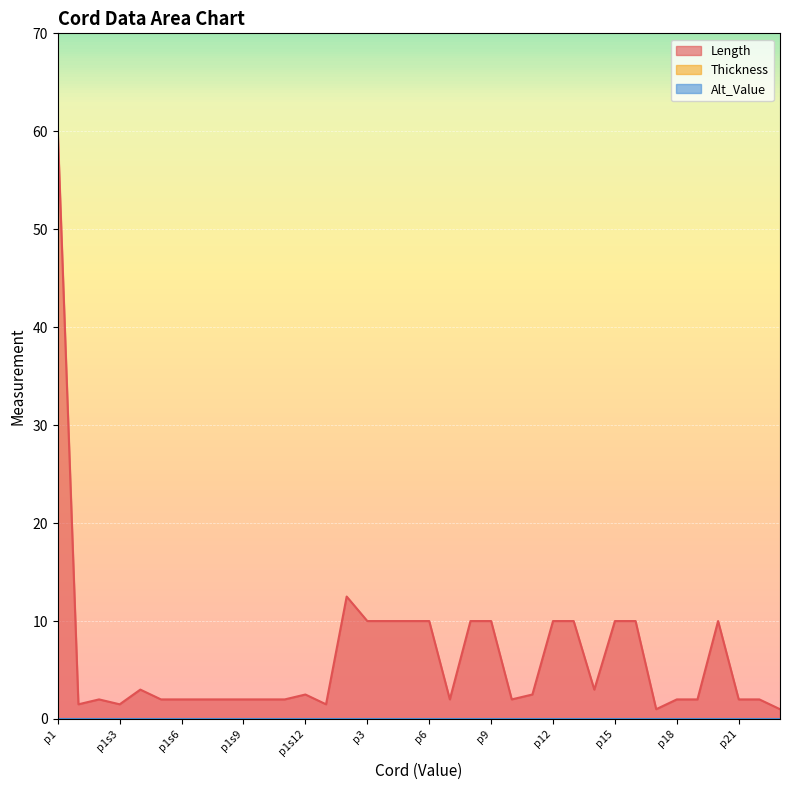

Which category has the highest value across all series?

p1